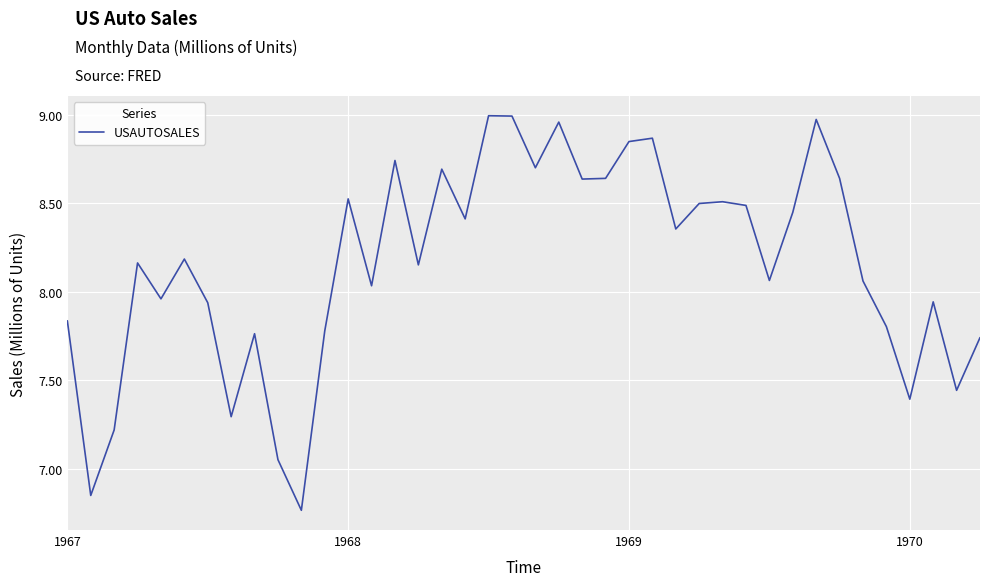

What is the difference between the maximum and minimum values?

2.2